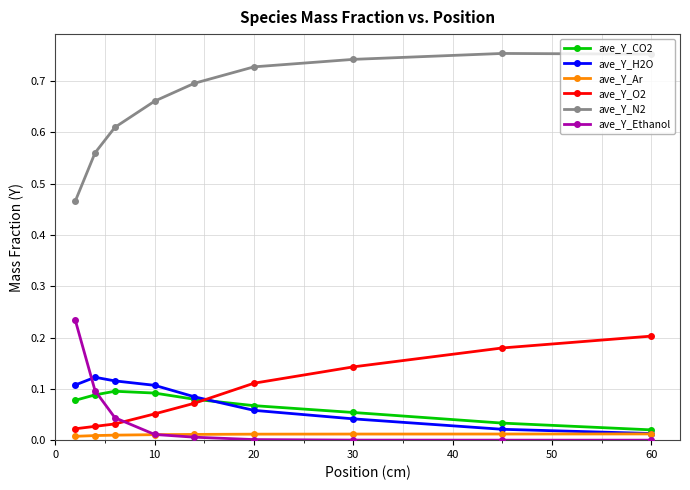

Which series has the largest range (max minus min)?

ave_Y_N2